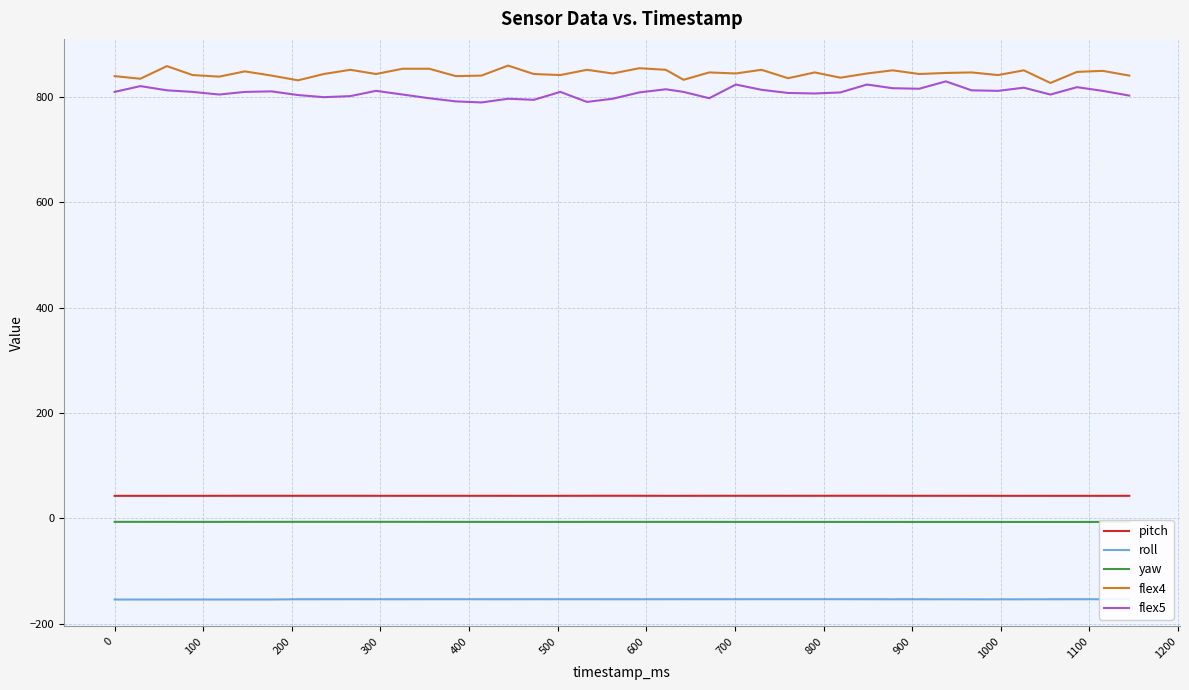

At how many categories does at least one series exceed 792?

40